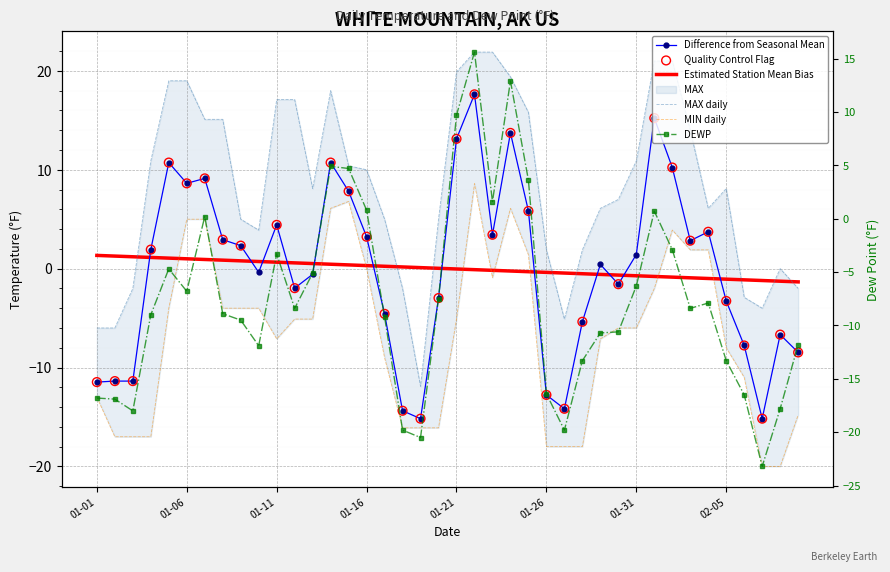

Is the value of MAX at 2022-02-04 greater than the value of DEWP at 2022-01-19?

Yes